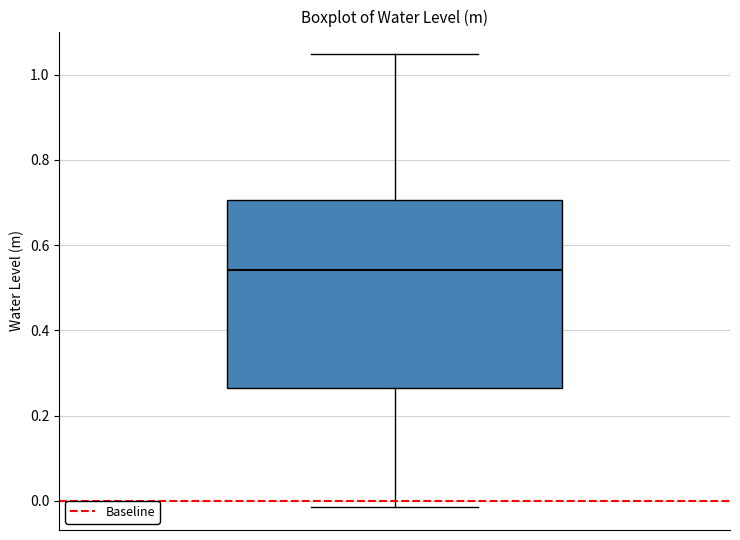

Transcribe this box plot: give where the median line is, the range the box spans, and where the two whiskers end, as read against the y-axis. The values are not printed on the chart, so give them approximately, as read against the axis.

median 0.54, box 0.26 to 0.70, whiskers -0.02 to 1.04